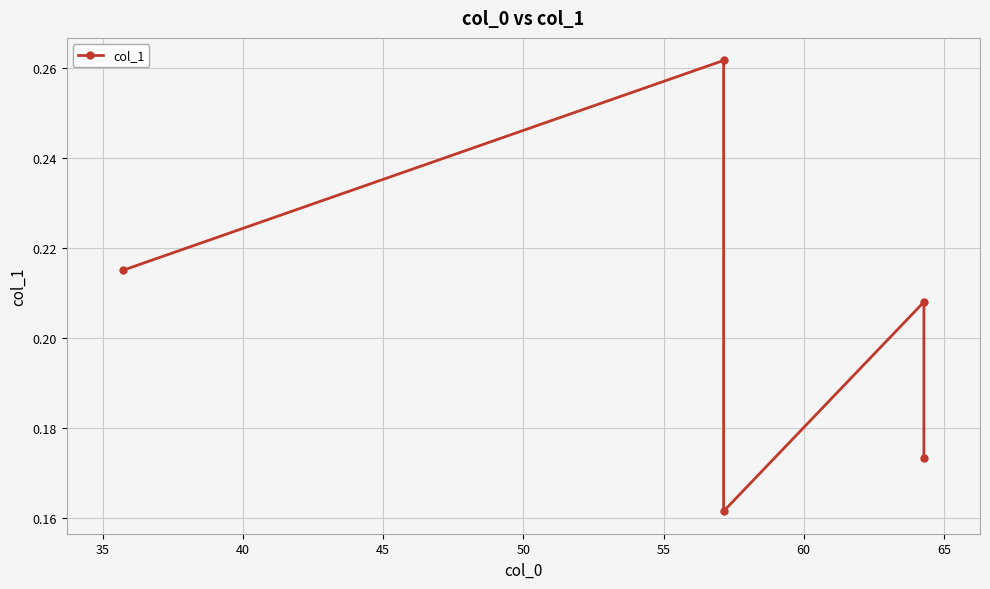

What value does the data have at 50?

0.2